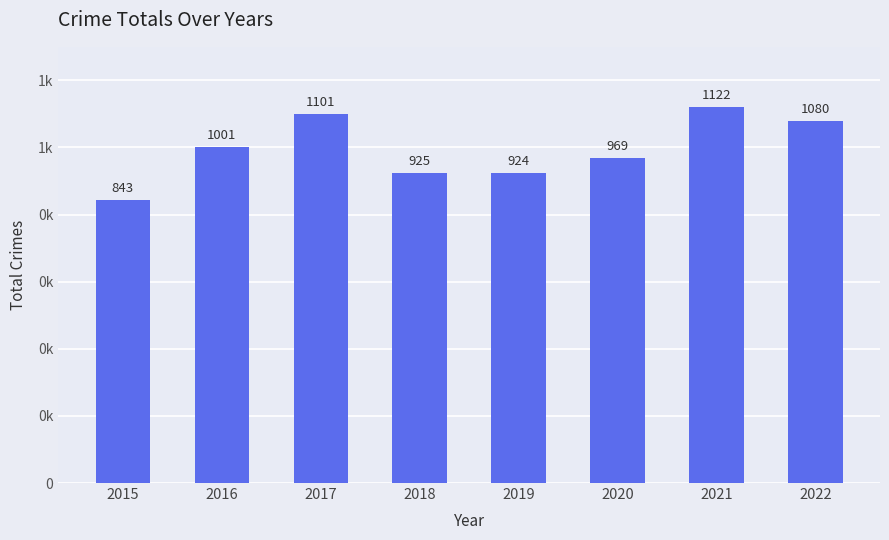

Does the chart contain any negative values?

No